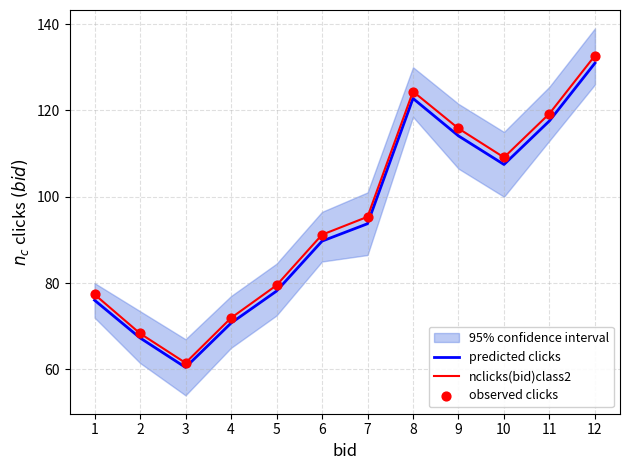

Is the value of nclicks(bid)class2 at 12 greater than the value of observed clicks at 2?

Yes